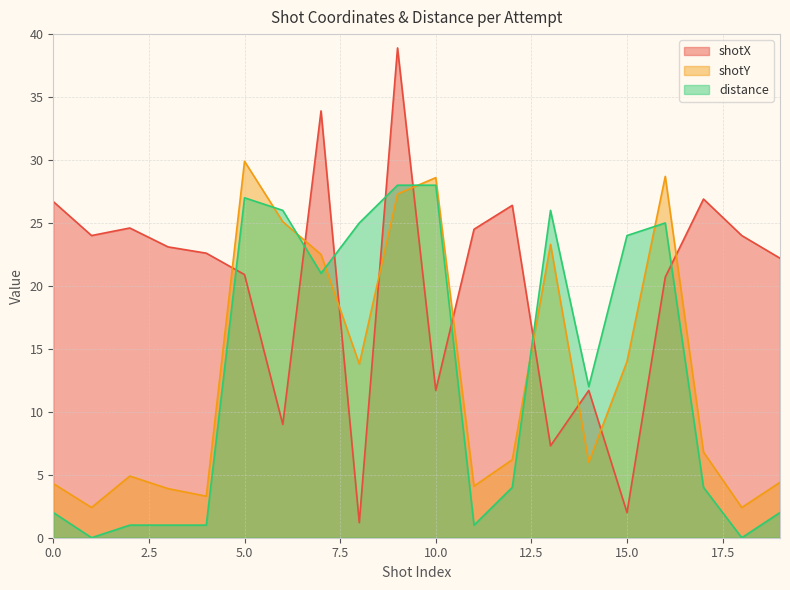

Reading left to right, transcribe all the data shown in this chart.

shotX: 0=26.7	1=24.0	2=24.6	3=23.1	4=22.6	5=20.9	6=9.0	7=33.9	8=1.2	9=38.9	10=11.7	11=24.5	12=26.4	13=7.3	14=11.7	15=2.0	16=20.7	17=26.9	18=24.0	19=22.2
shotY: 0=4.3	1=2.4	2=4.9	3=3.9	4=3.3	5=29.9	6=25.1	7=22.5	8=13.8	9=27.3	10=28.6	11=4.1	12=6.2	13=23.3	14=6.0	15=14.0	16=28.7	17=6.8	18=2.4	19=4.4
distance: 0=2.0	1=0.0	2=1.0	3=1.0	4=1.0	5=27.0	6=26.0	7=21.0	8=25.0	9=28.0	10=28.0	11=1.0	12=4.0	13=26.0	14=12.0	15=24.0	16=25.0	17=4.0	18=0.0	19=2.0